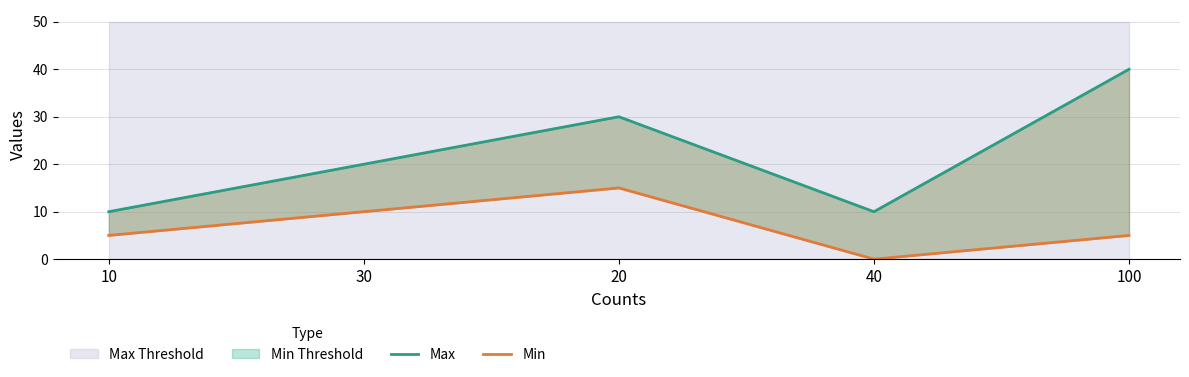

In Min, how many points are higher than both neighbors (excluding endpoints)?

1